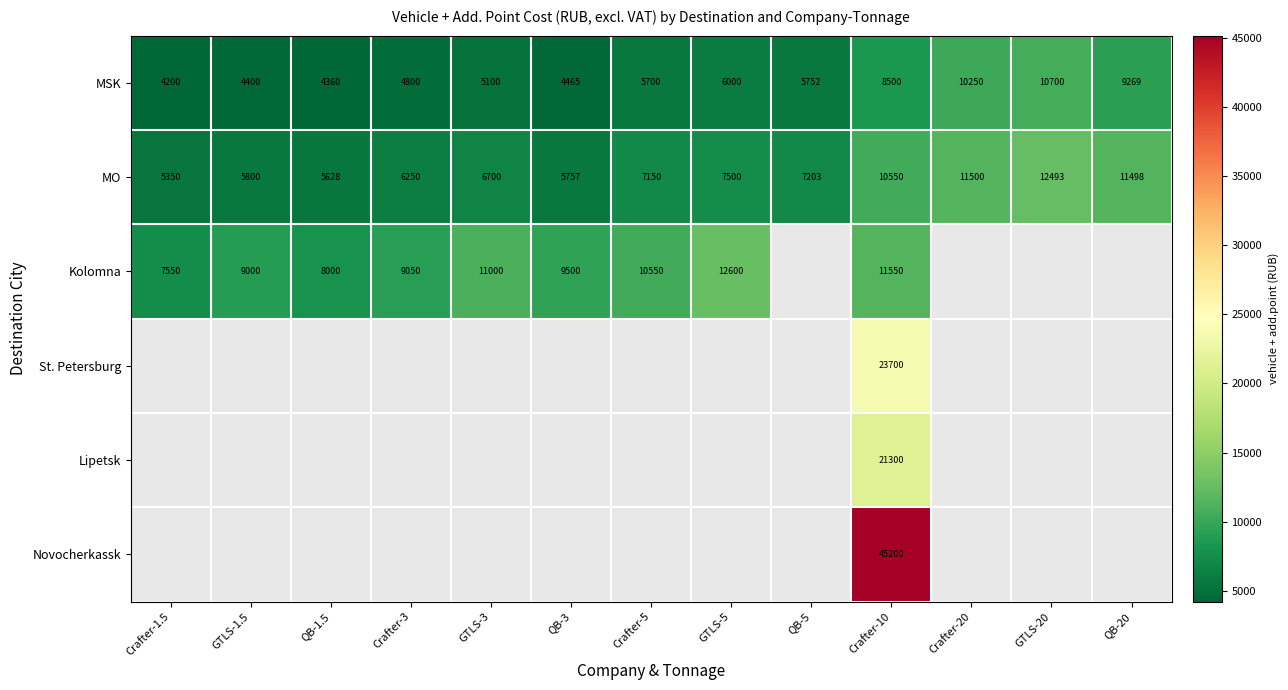

Rank the series at Crafter-10 from highest to lowest value.

Novocherkassk, St. Petersburg, Lipetsk, Kolomna, MO, MSK